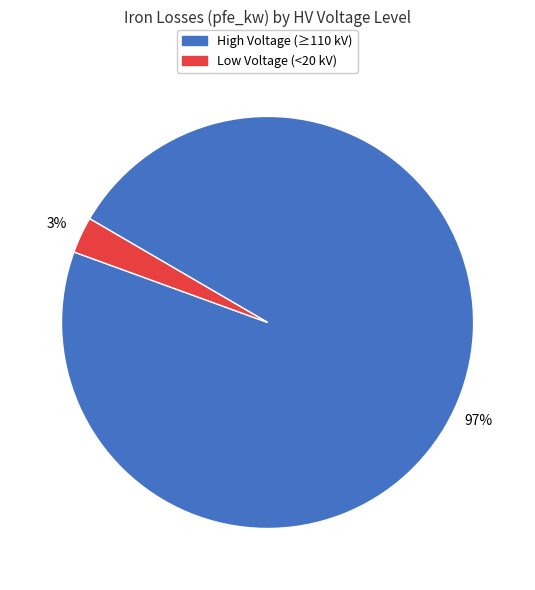

Does any single category account for the majority?

Yes